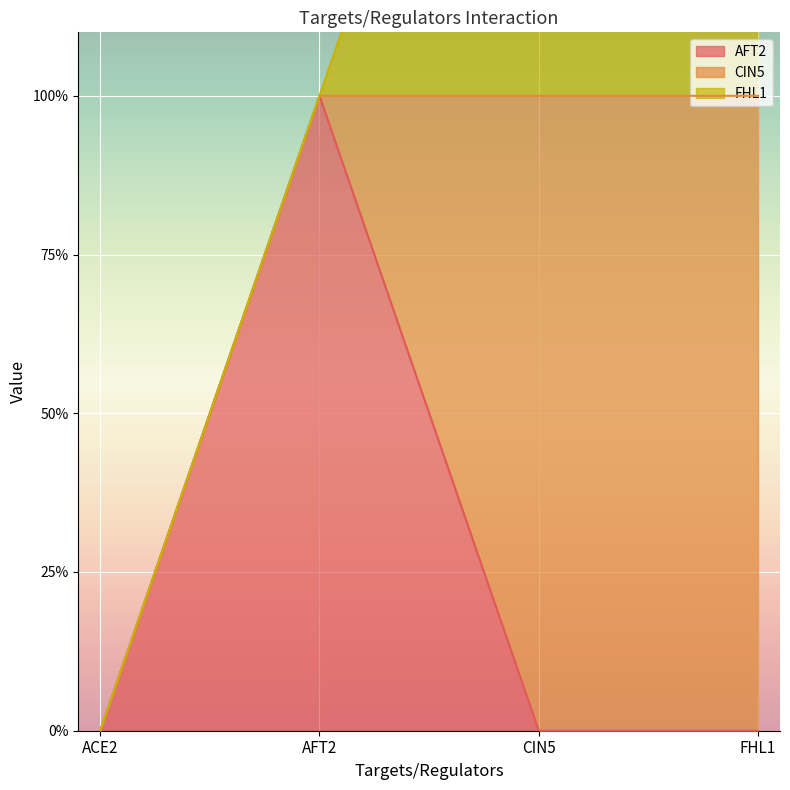

Between which two adjacent categories do FHL1 and AFT2 first intersect?

AFT2 and CIN5